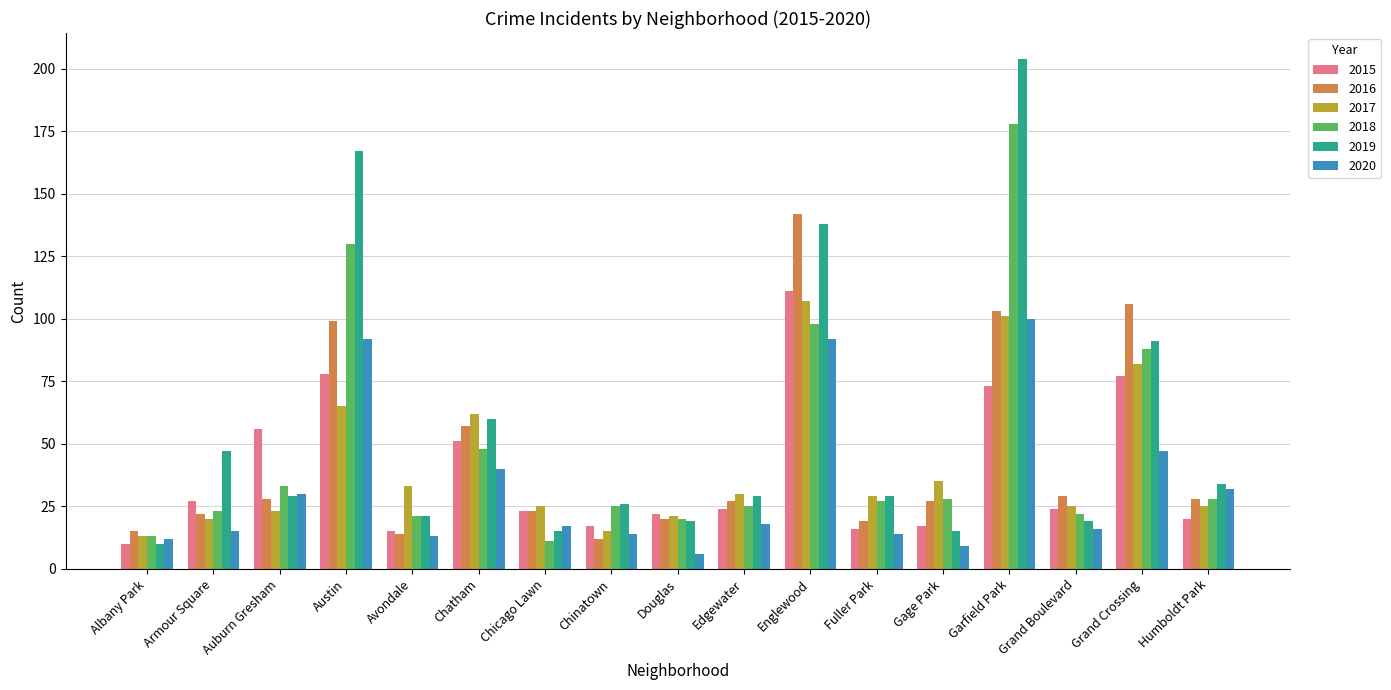

How many bars are there in total?

102